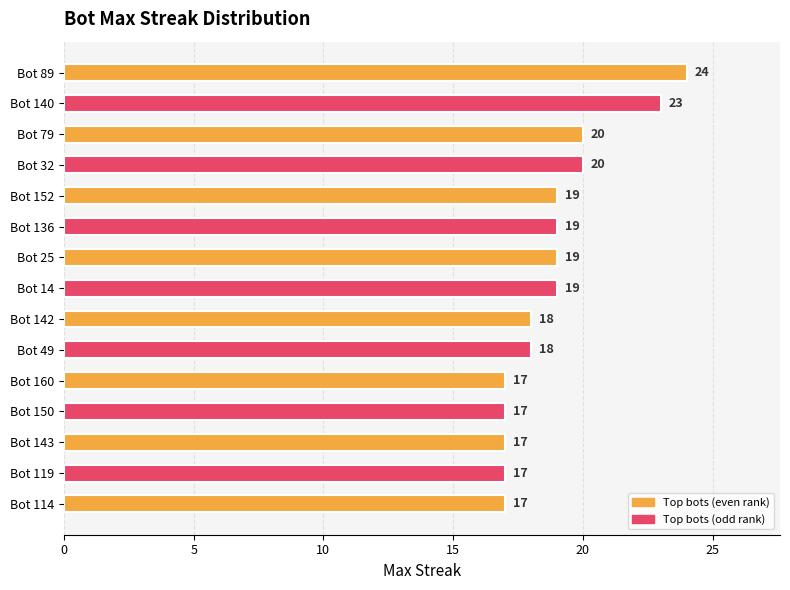

Reading top to bottom, transcribe all the data shown in this chart.

Bot 89=24	Bot 140=23	Bot 79=20	Bot 32=20	Bot 152=19	Bot 136=19	Bot 25=19	Bot 14=19	Bot 142=18	Bot 49=18	Bot 160=17	Bot 150=17	Bot 143=17	Bot 119=17	Bot 114=17